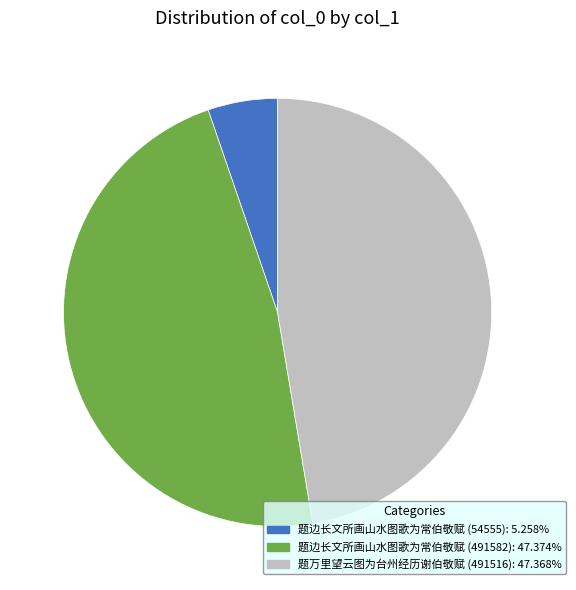

The 题万里望云图为台州经历谢伯敬赋 (491516) slice represents 39% of the pie. True or false?

False